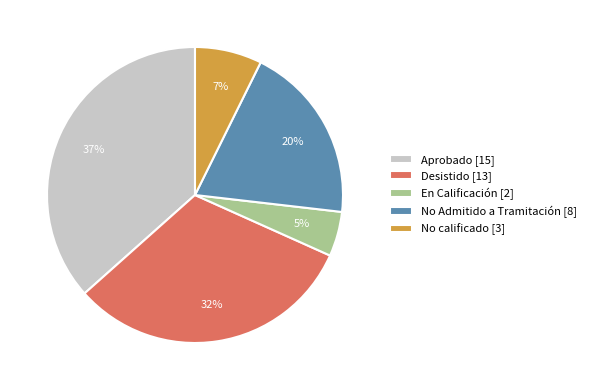

To the nearest percent, what is the difference between the largest and smallest slice percentages?

32%